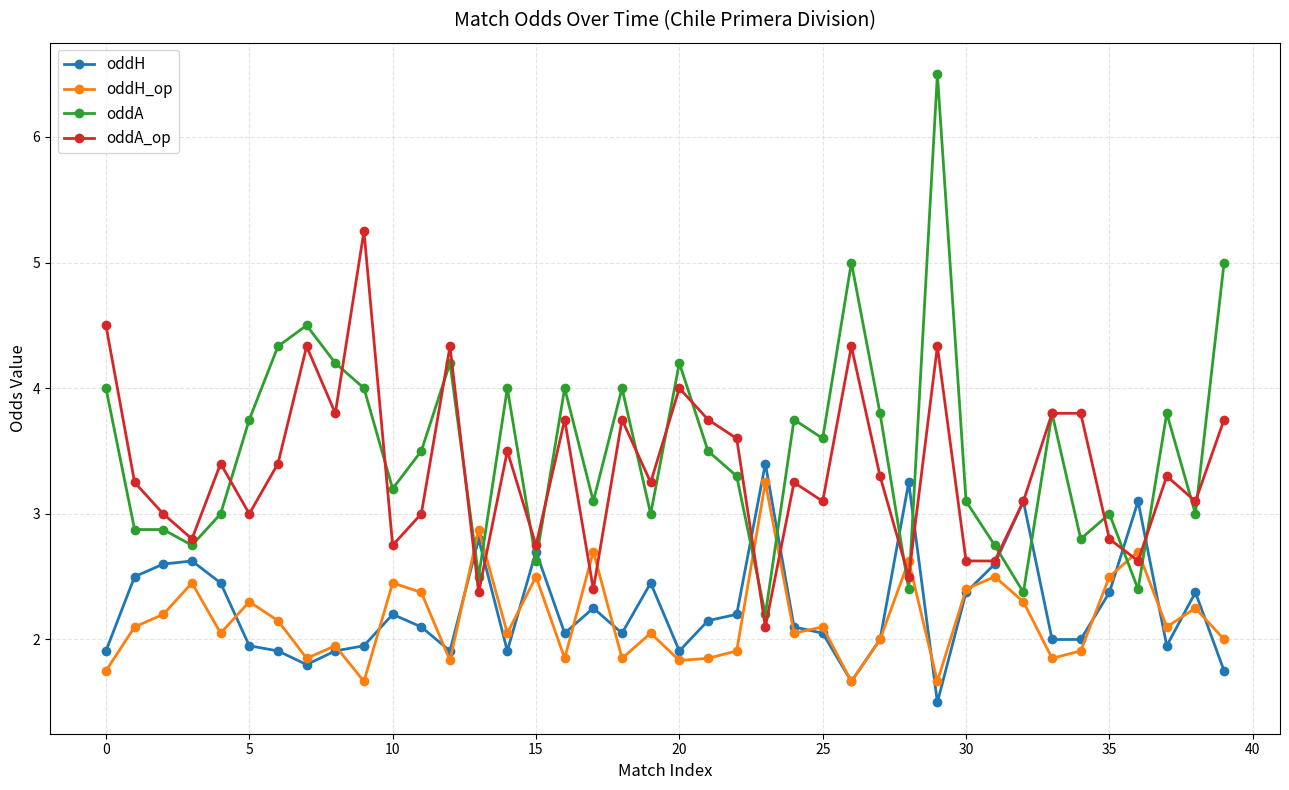

What is the minimum value shown in the chart?

1.5